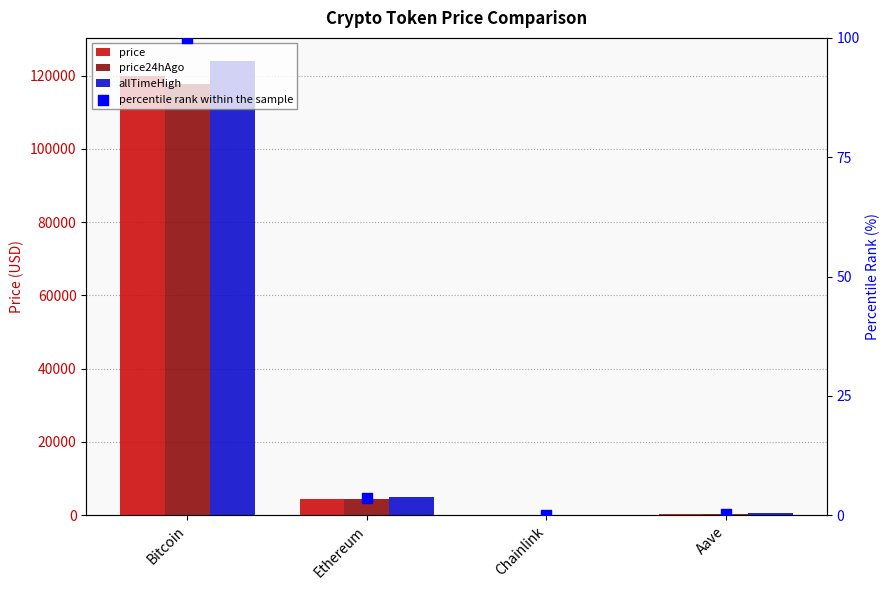

Which series contains the highest Y value?

allTimeHigh